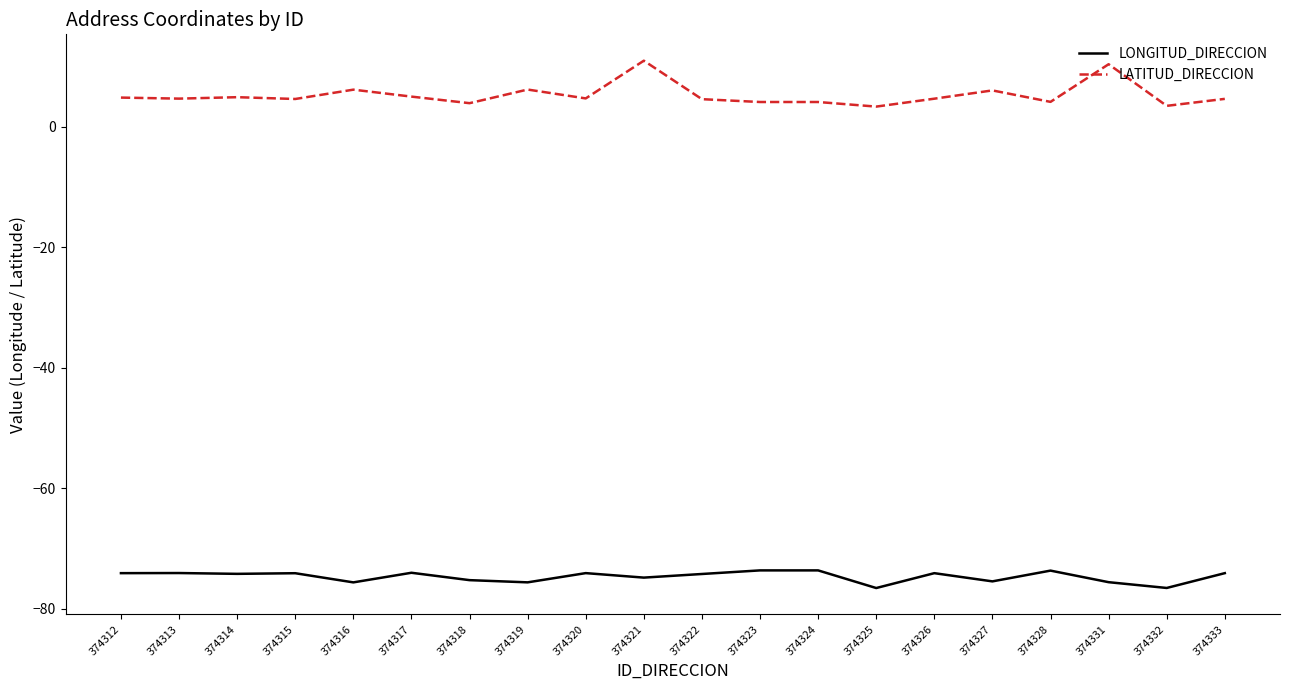

True or false: LATITUD_DIRECCION and LONGITUD_DIRECCION intersect in this chart.

False